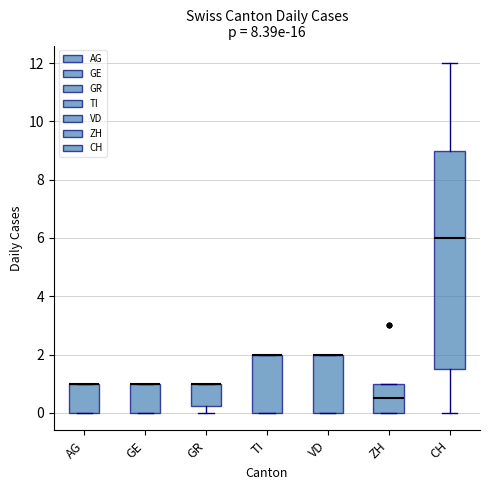

Where is the upper edge of the box for VD on the y-axis? The values are not printed on the chart, so give them approximately, as read against the axis.

2.0